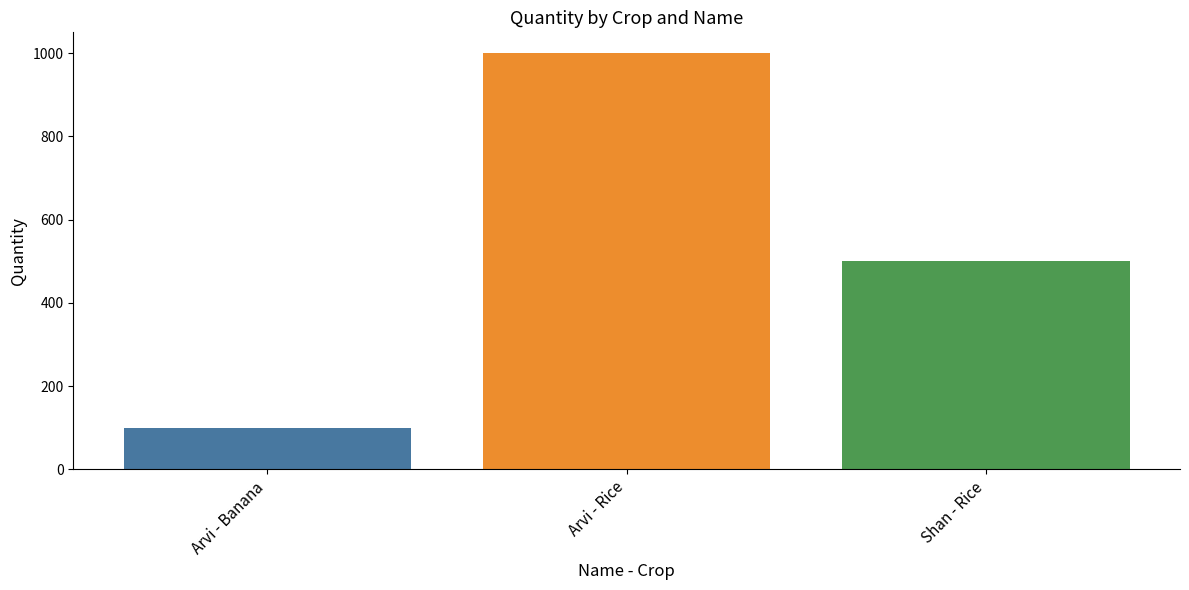

Does the chart contain any negative values?

No